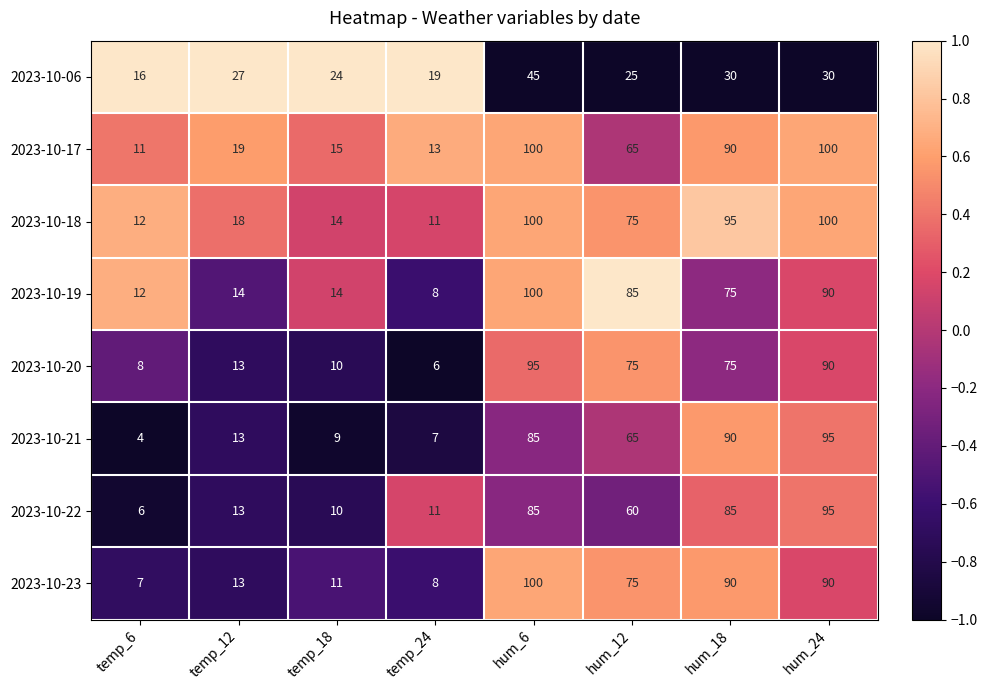

At which category does the chart reach its minimum across all series?

temp_6